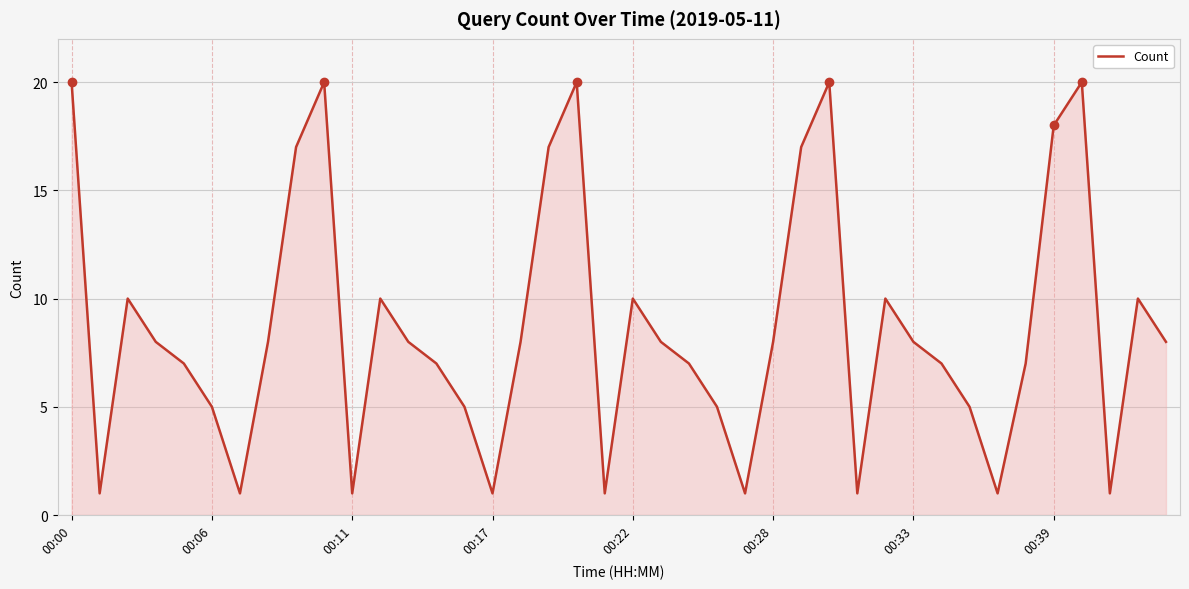

What is the greatest value displayed?

20